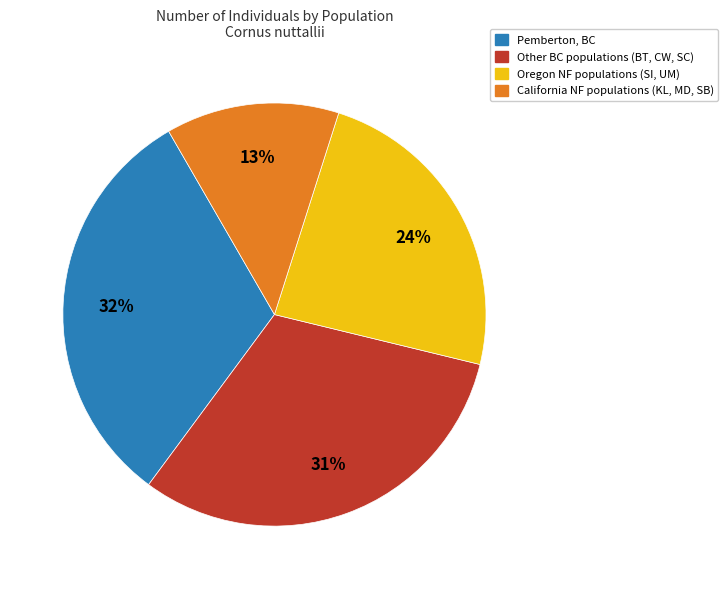

To the nearest percent, what is the average slice percentage?

25%